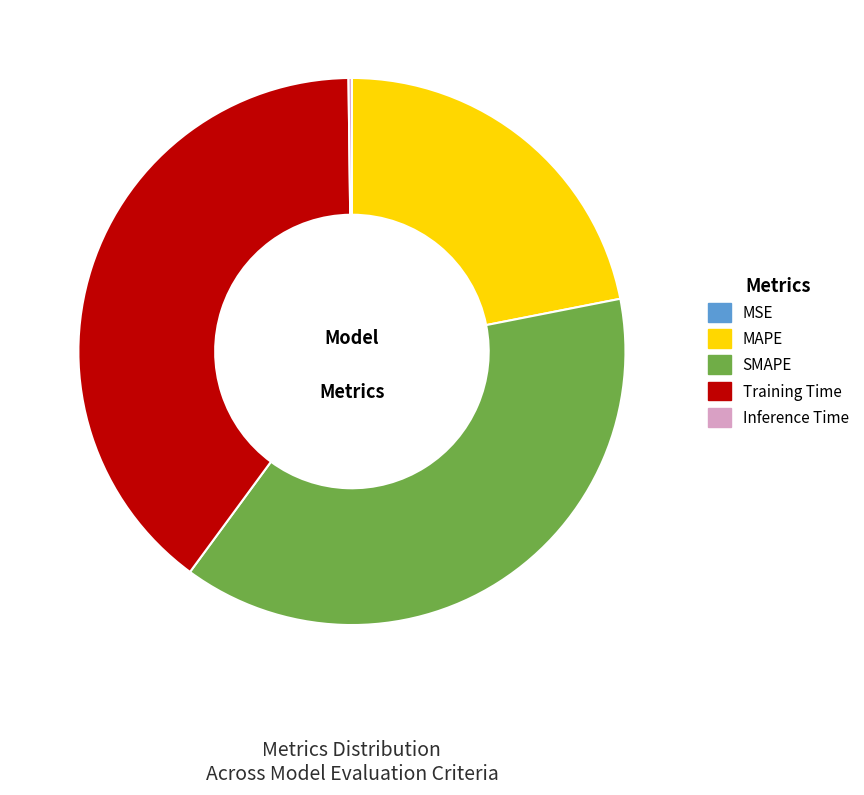

Which category has the biggest portion of the pie?

Training Time